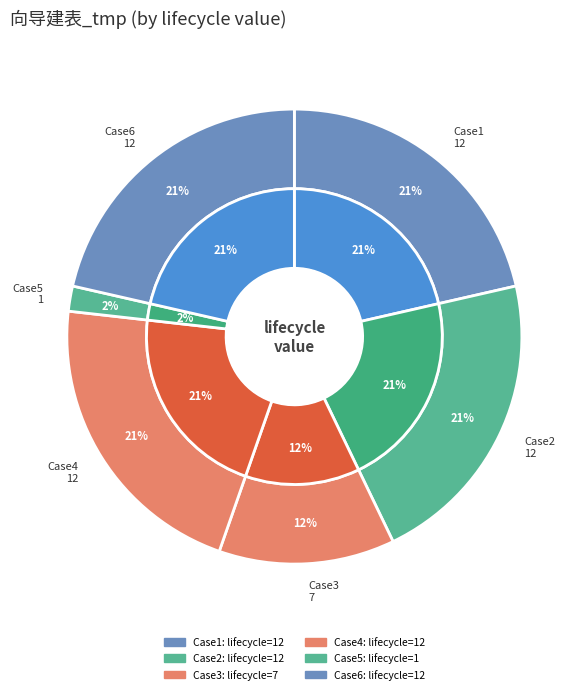

Count the number of slices in the pie.

6